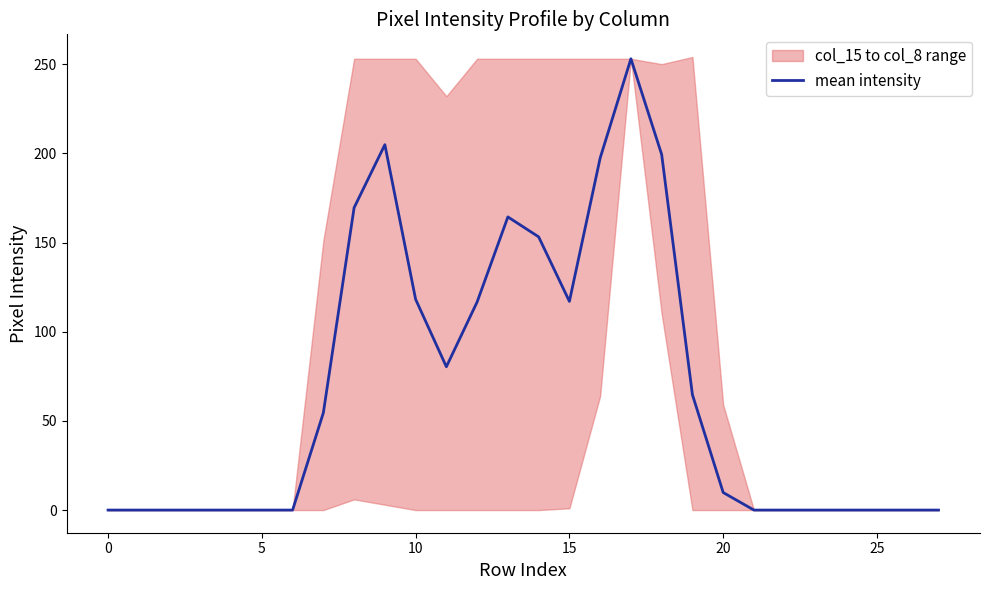

Is it true that mean intensity equals 0.0 at 25?

True